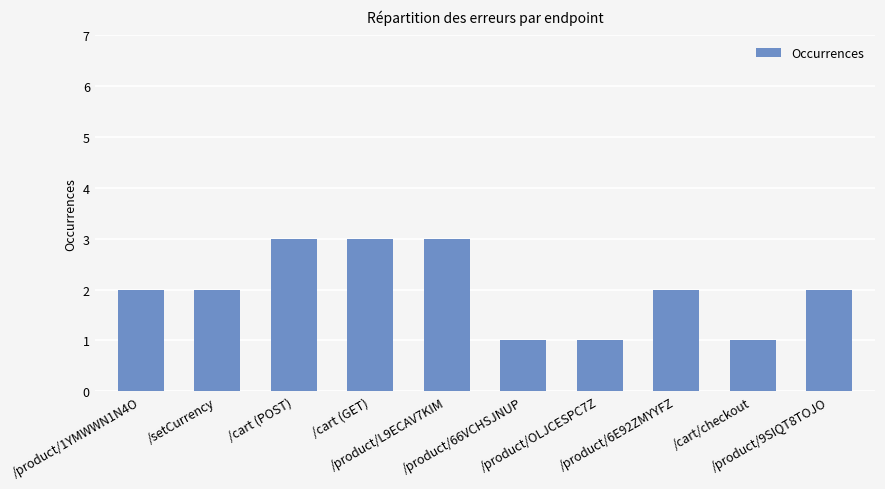

Does the chart contain any negative values?

No